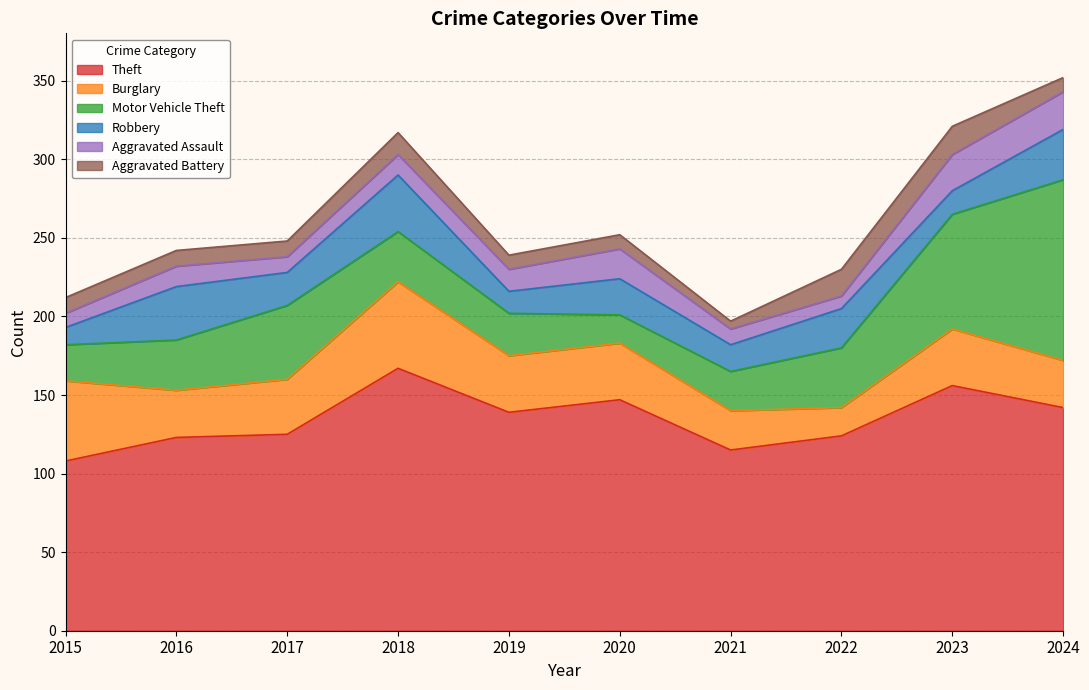

Which series has the largest range (max minus min)?

Motor Vehicle Theft